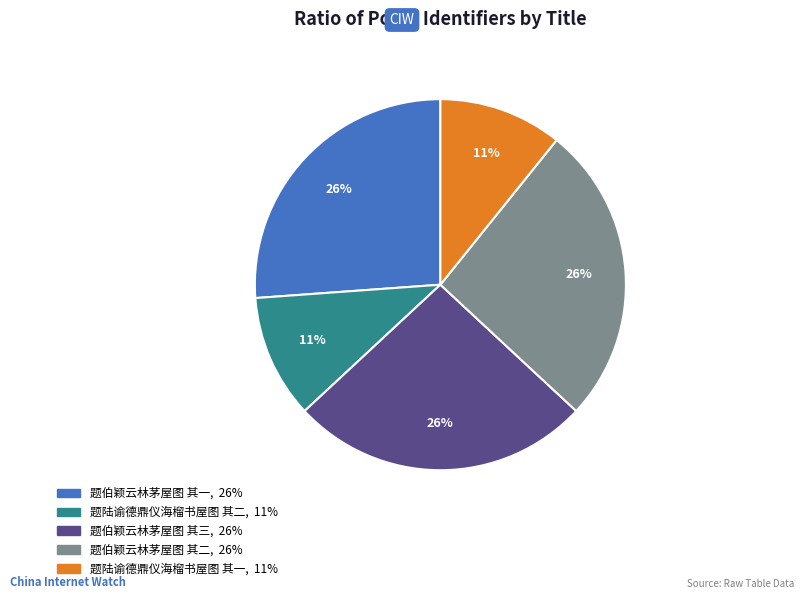

What is the ratio of the value at 题伯颖云林茅屋图 其一 to the value at 题伯颖云林茅屋图 其三?

1.0